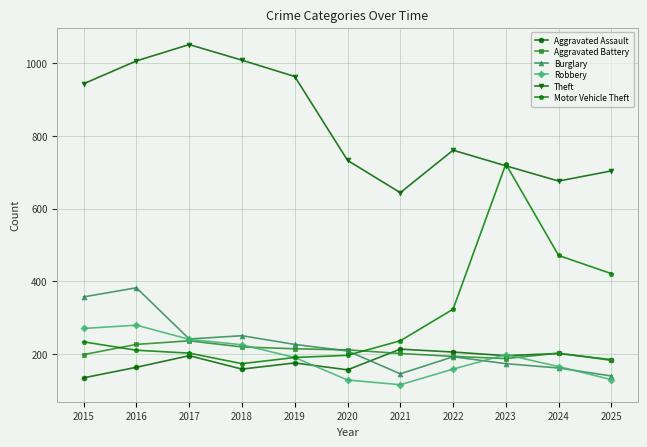

The value of Robbery at 2017 is 240. True or false?

True